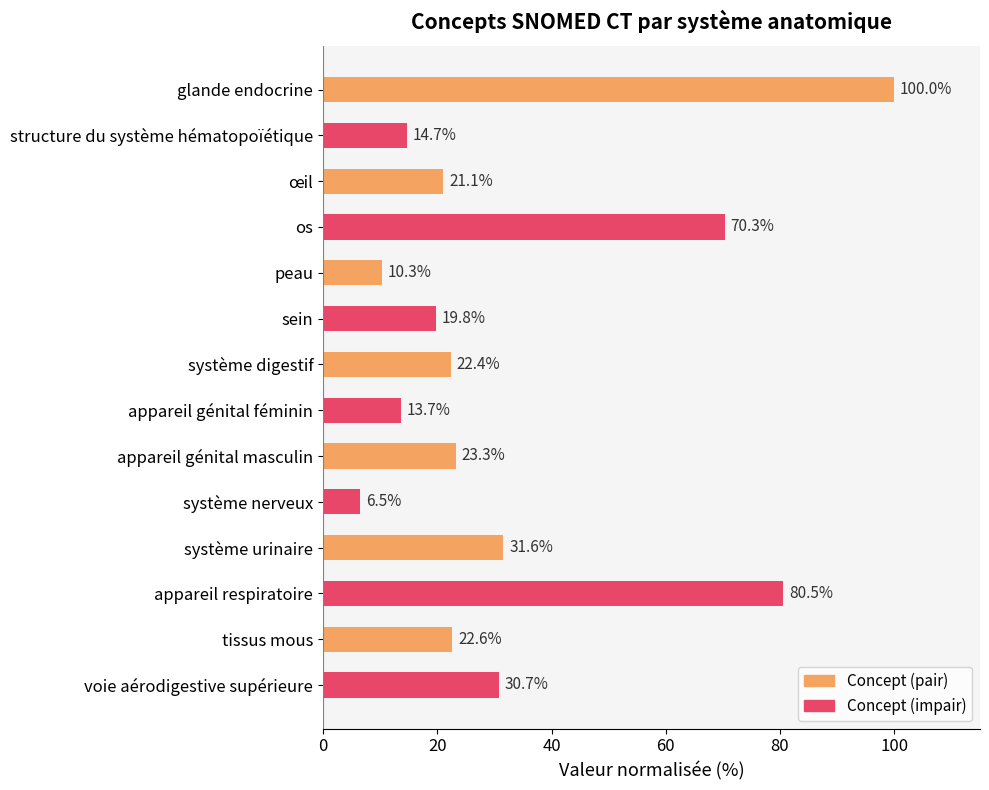

True or false: the data shows 9.6 at structure du système hématopoïétique.

False